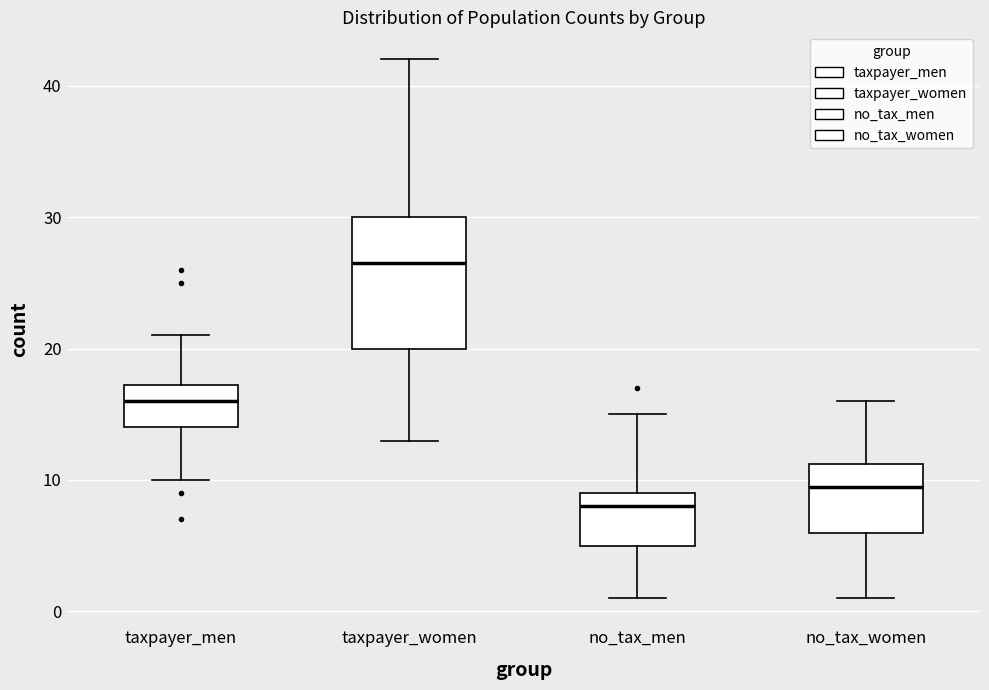

Which box's median line is the highest?

taxpayer_women